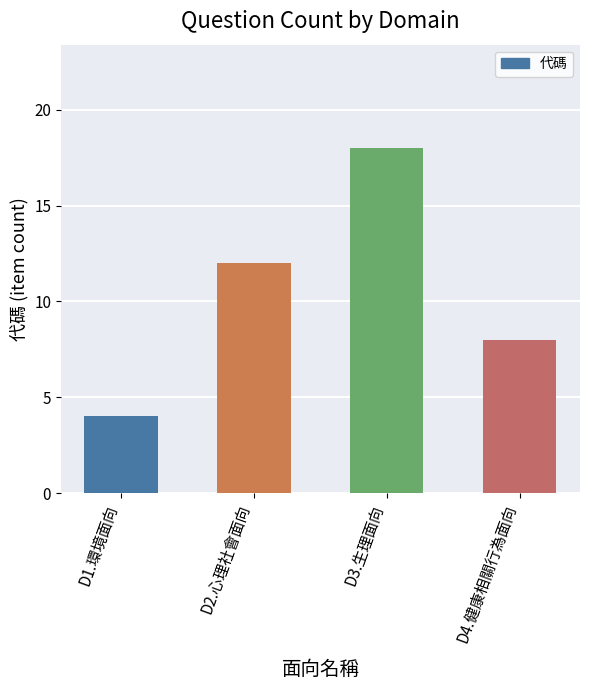

What is the change in value from D1.環境面向 to D4.健康相關行為面向?

+4